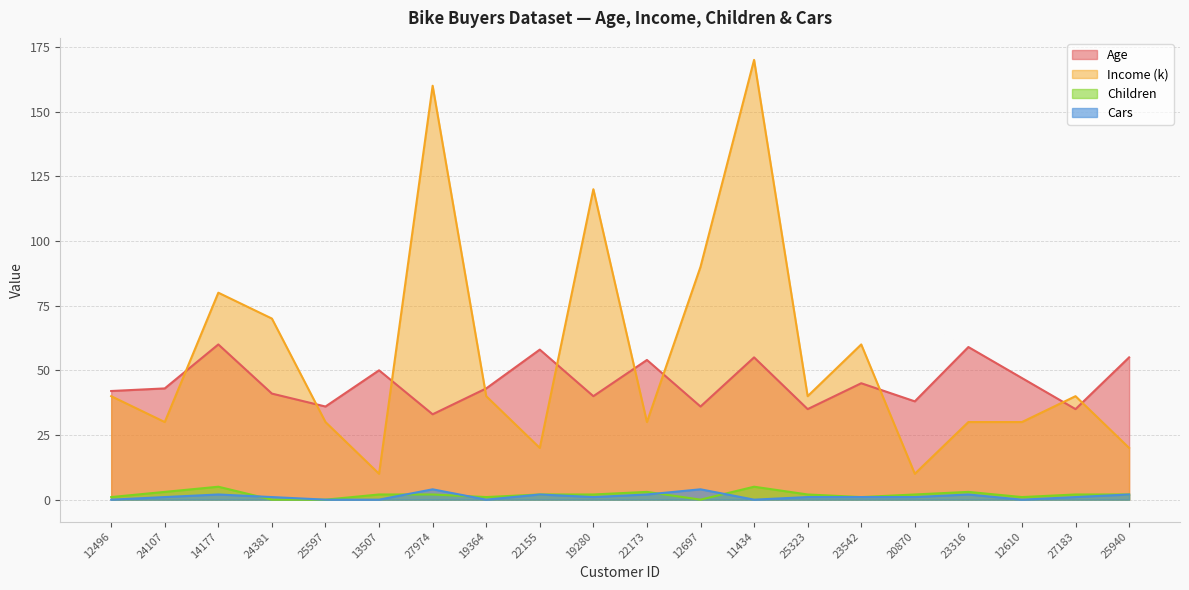

List the labels in order of Income (k) value, smallest first.

13507, 20870, 22155, 25940, 24107, 25597, 22173, 23316, 12610, 12496, 19364, 25323, 27183, 23542, 24381, 14177, 12697, 19280, 27974, 11434